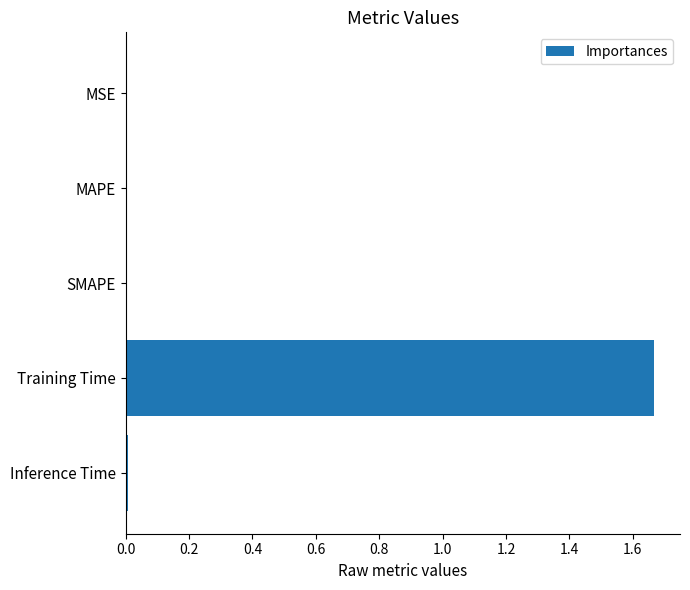

The chart shows a value of 0.0 at MSE. True or false?

True